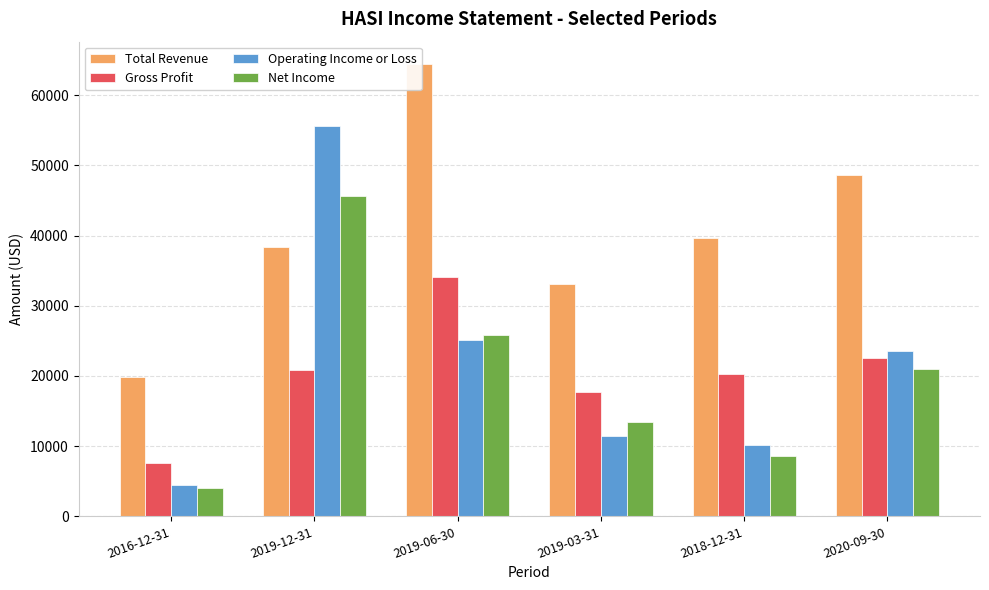

True or false: Net Income has a value of 4000 at 2016-12-31.

True